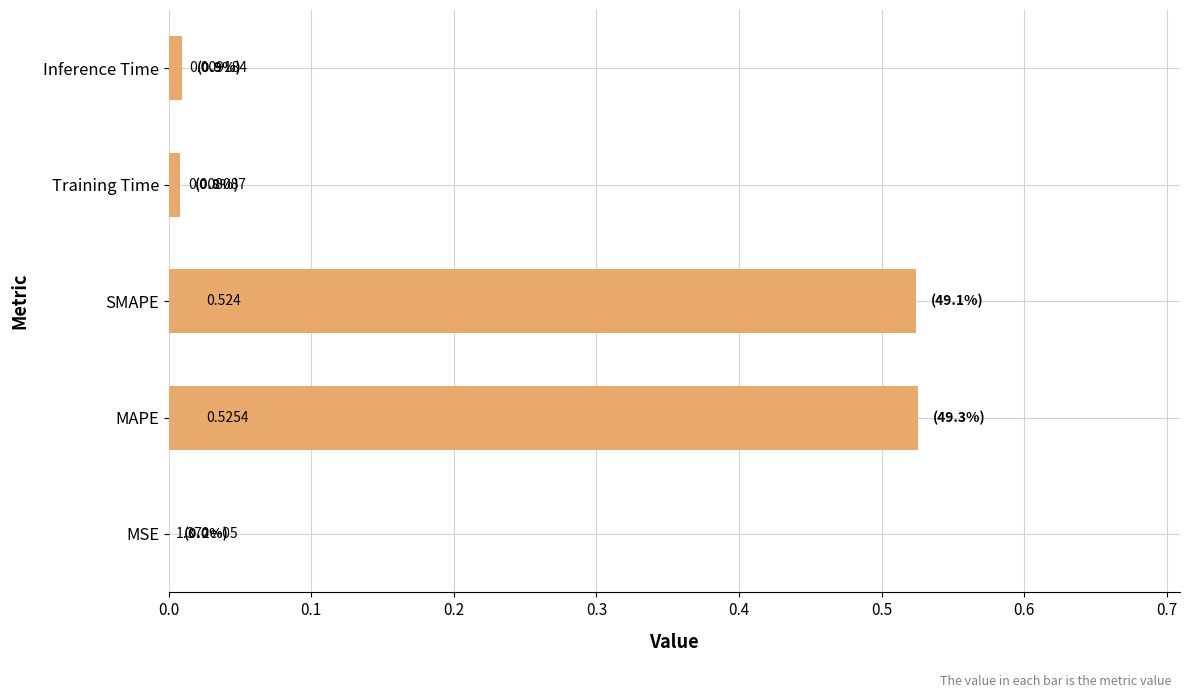

Between Training Time and MSE, which is larger?

Training Time